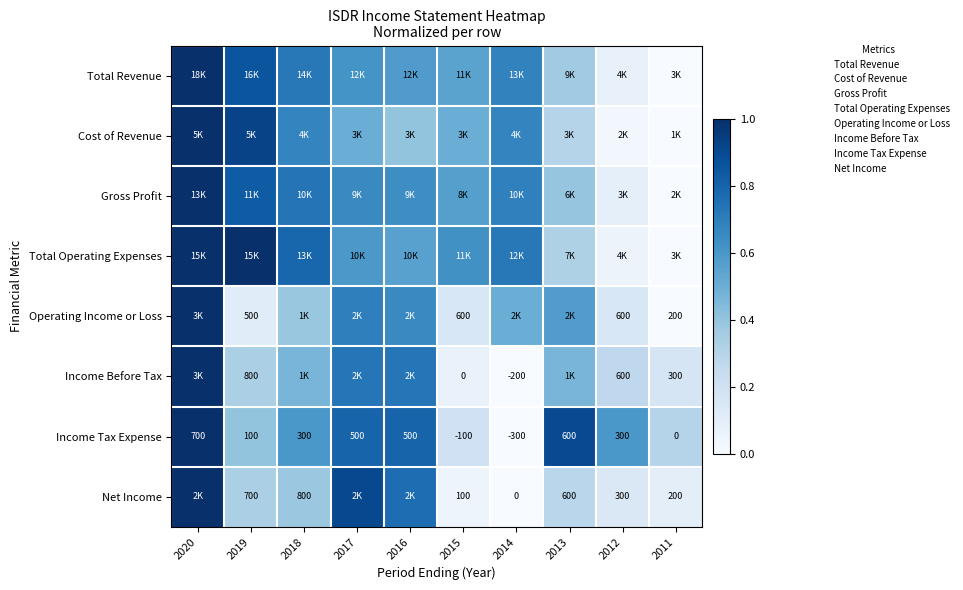

Which series has the largest range (max minus min)?

Total Revenue